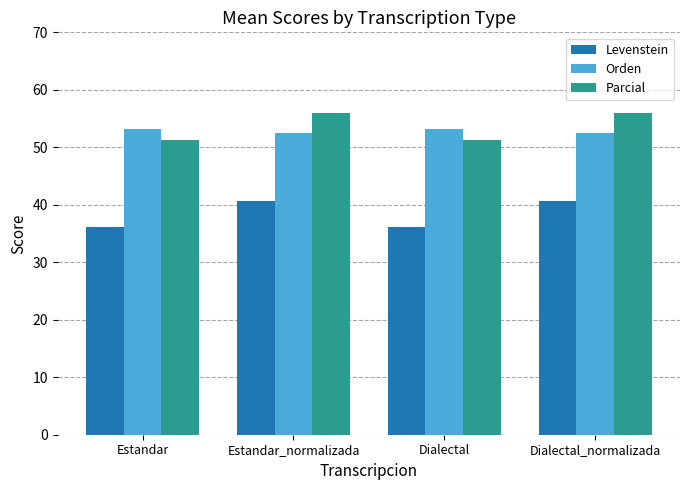

What are all the series names shown in the legend?

Levenstein, Orden, Parcial